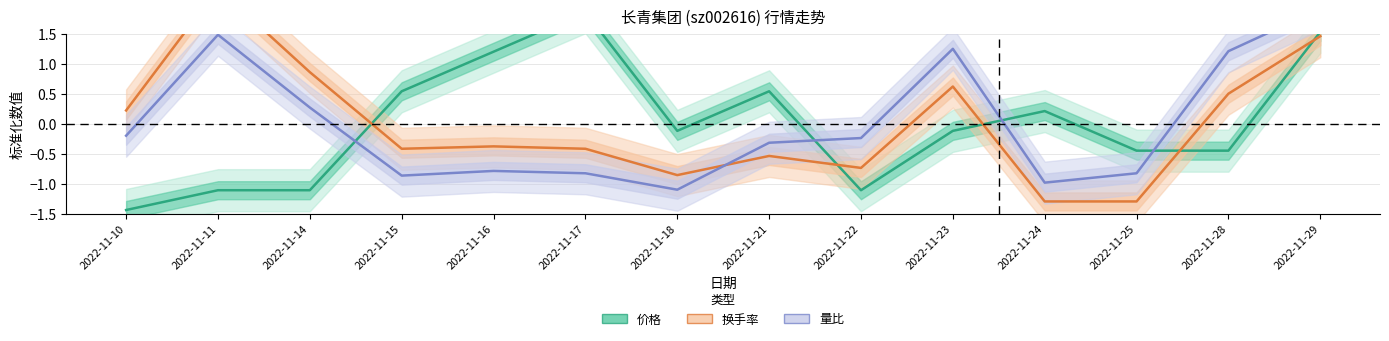

True or false: 换手率 has a value of -1.0 at 2022-11-22.

False